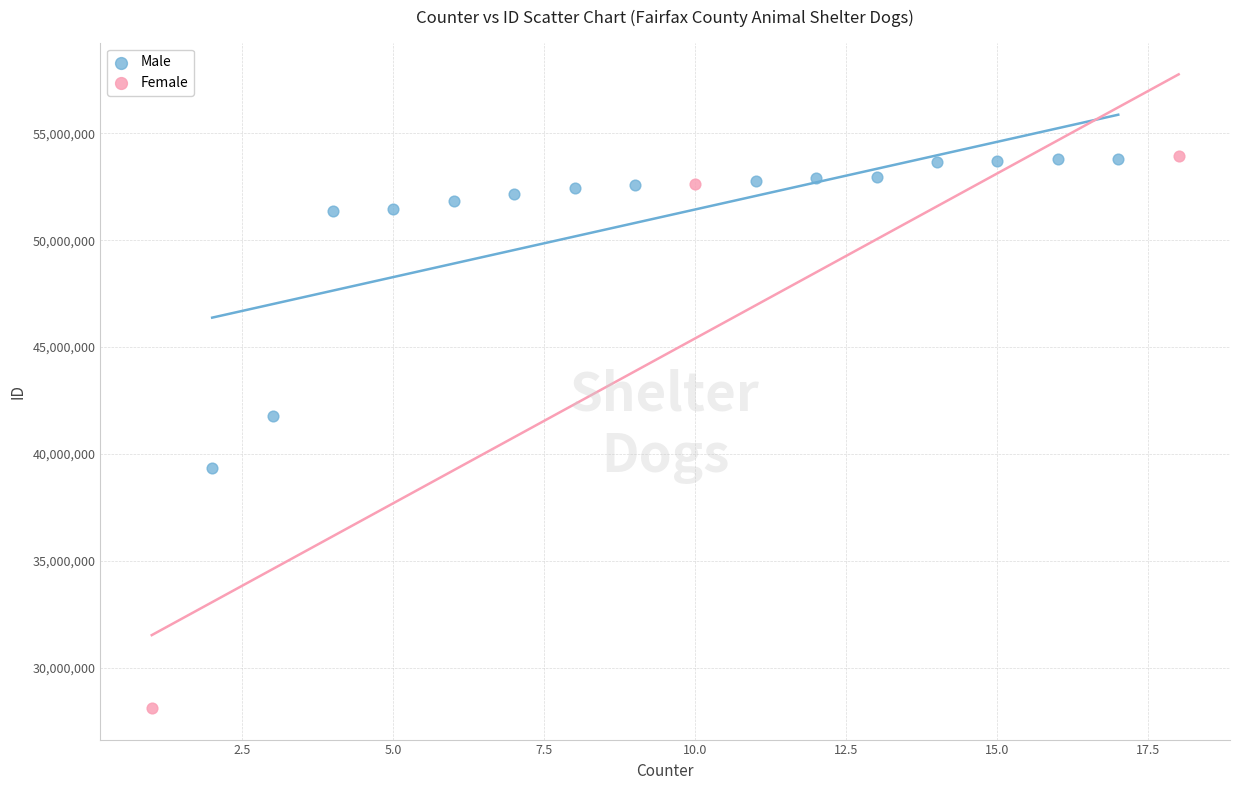

Which series has the largest Y range (max minus min)?

Female